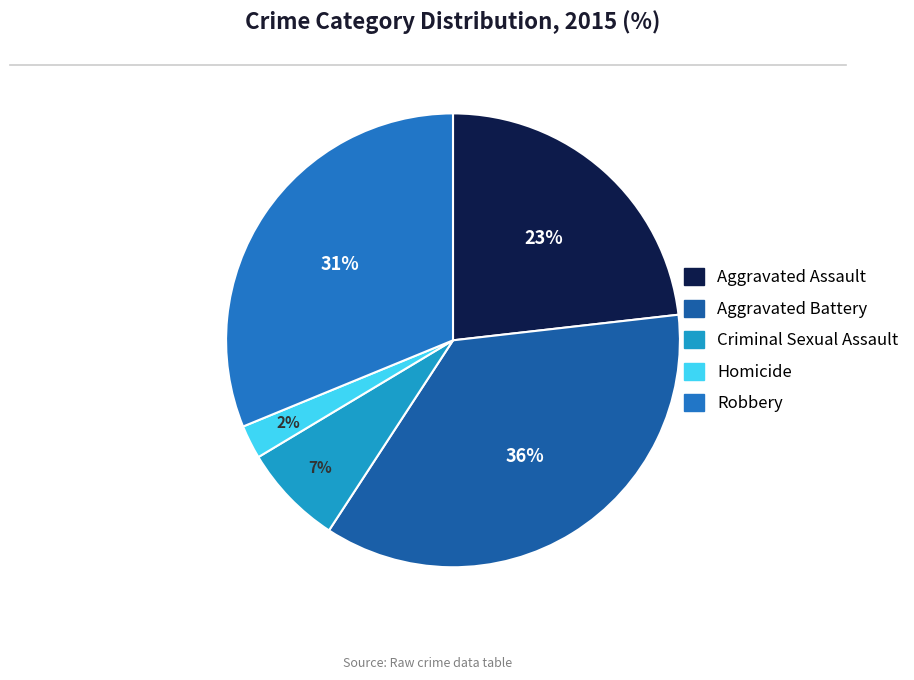

Which slice is the smallest?

Homicide